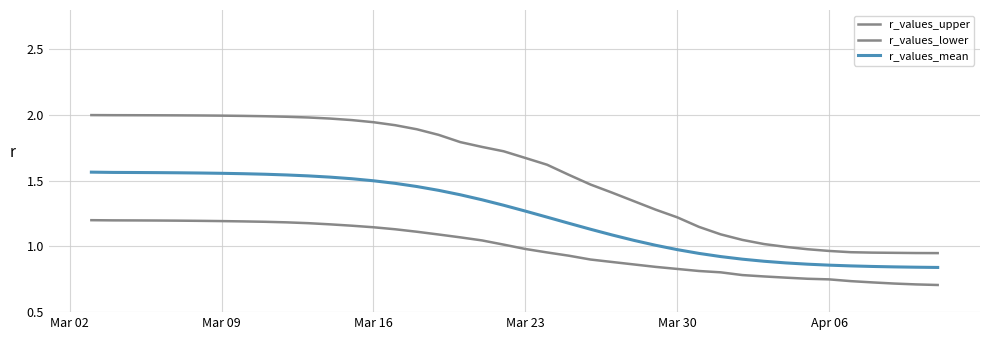

Reading right to left, list all the values displayed in this chart.

r_values_upper: 0.9	0.9	1.0	1.0	1.0	1.0	1.0	1.0	1.0	1.0	1.1	1.1	1.2	1.3	1.3	1.4	1.5	1.5	1.6	1.7	1.7	1.8	1.8	1.8	1.9	1.9	1.9	2.0	2.0	2.0	2.0	2.0	2.0	2.0	2.0	2.0	2.0	2.0	2.0	2.0
r_values_lower: 0.7	0.7	0.7	0.7	0.7	0.7	0.8	0.8	0.8	0.8	0.8	0.8	0.8	0.8	0.9	0.9	0.9	0.9	1.0	1.0	1.0	1.0	1.1	1.1	1.1	1.1	1.1	1.2	1.2	1.2	1.2	1.2	1.2	1.2	1.2	1.2	1.2	1.2	1.2	1.2
r_values_mean: 0.8	0.8	0.8	0.8	0.9	0.9	0.9	0.9	0.9	0.9	0.9	0.9	1.0	1.0	1.0	1.1	1.1	1.2	1.2	1.3	1.3	1.4	1.4	1.4	1.5	1.5	1.5	1.5	1.5	1.5	1.5	1.5	1.6	1.6	1.6	1.6	1.6	1.6	1.6	1.6